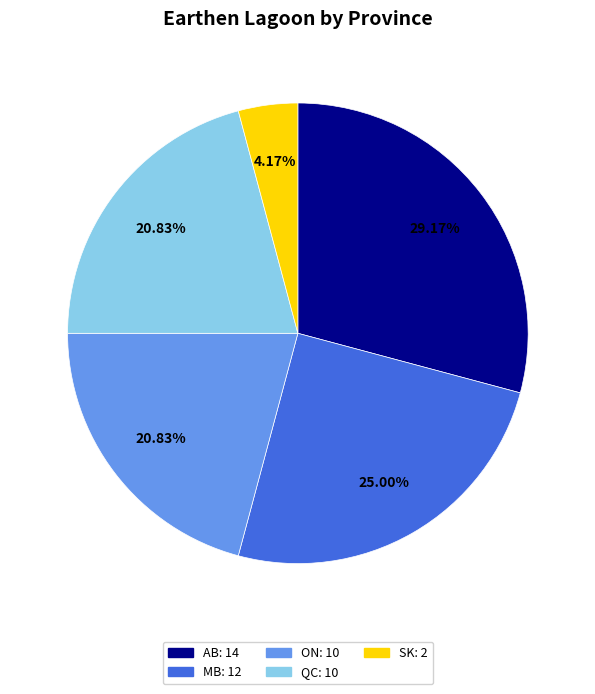

To the nearest percent, what is the average slice percentage?

20%